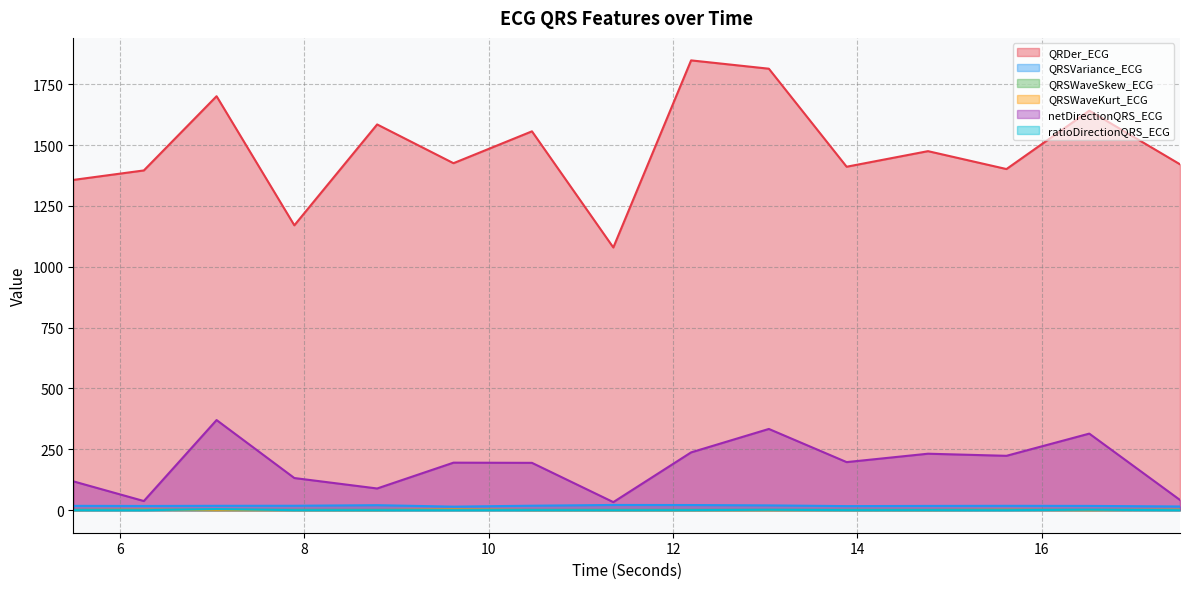

How many lines are shown in the chart?

6